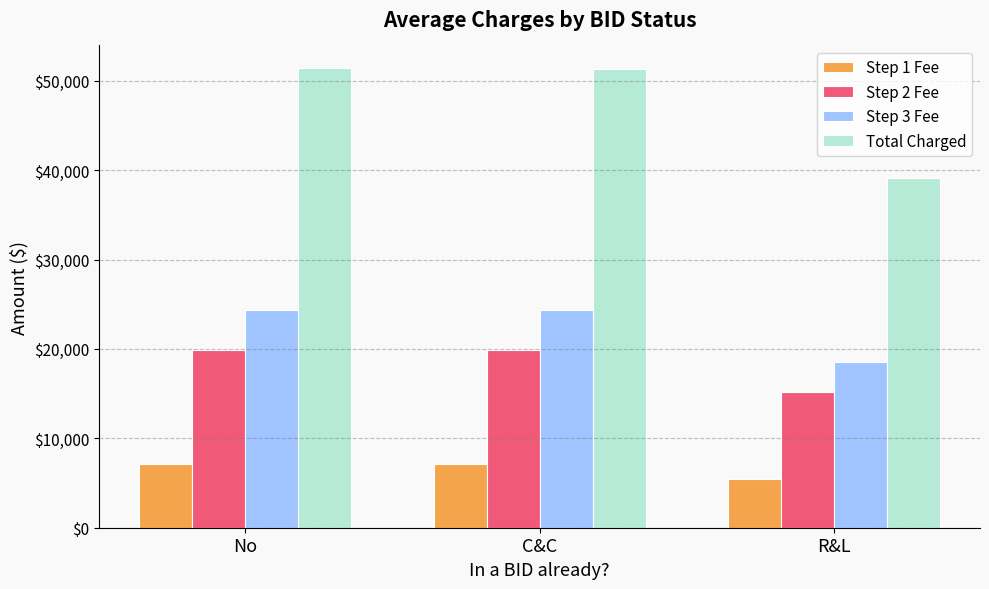

List the series in order of their peak value, highest first.

Total Charged, Step 3 Fee, Step 2 Fee, Step 1 Fee